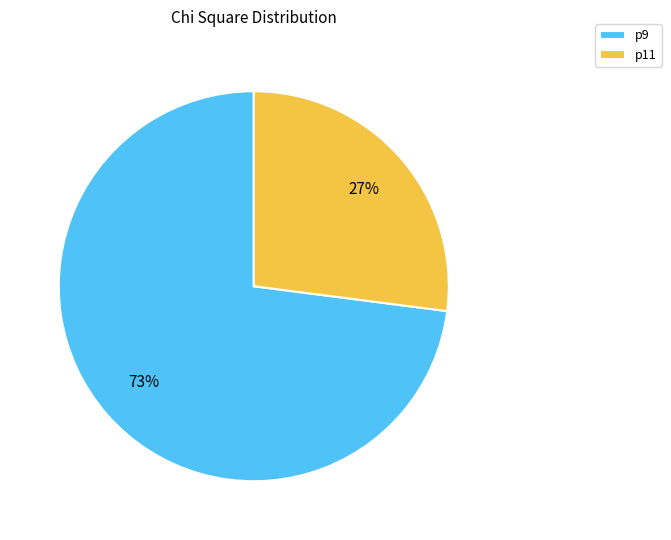

Combined, do p11 and p9 account for over 50%?

Yes